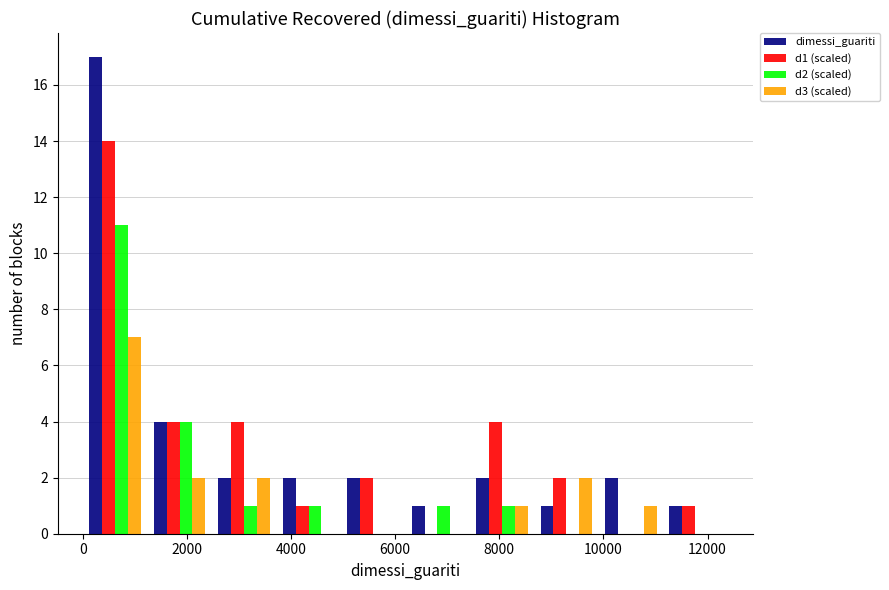

Reading left to right, list every range on the x-axis with the height of the bar of each series over it. Neither the bar edges nor the heights are printed on the chart, so give them approximately, as read against the axes.

0 to 1200: dimessi_guariti=17	d1 (scaled)=14	d2 (scaled)=11	d3 (scaled)=7
1200 to 2400: dimessi_guariti=4	d1 (scaled)=4	d2 (scaled)=4	d3 (scaled)=2
2400 to 3800: dimessi_guariti=2	d1 (scaled)=4	d2 (scaled)=1	d3 (scaled)=2
3800 to 5000: dimessi_guariti=2	d1 (scaled)=1	d2 (scaled)=1	d3 (scaled)=0
5000 to 6200: dimessi_guariti=2	d1 (scaled)=2	d2 (scaled)=0	d3 (scaled)=0
6200 to 7400: dimessi_guariti=1	d1 (scaled)=0	d2 (scaled)=1	d3 (scaled)=0
7400 to 8600: dimessi_guariti=2	d1 (scaled)=4	d2 (scaled)=1	d3 (scaled)=1
8600 to 10000: dimessi_guariti=1	d1 (scaled)=2	d2 (scaled)=0	d3 (scaled)=2
10000 to 11200: dimessi_guariti=2	d1 (scaled)=0	d2 (scaled)=0	d3 (scaled)=1
11200 to 12400: dimessi_guariti=1	d1 (scaled)=1	d2 (scaled)=0	d3 (scaled)=0